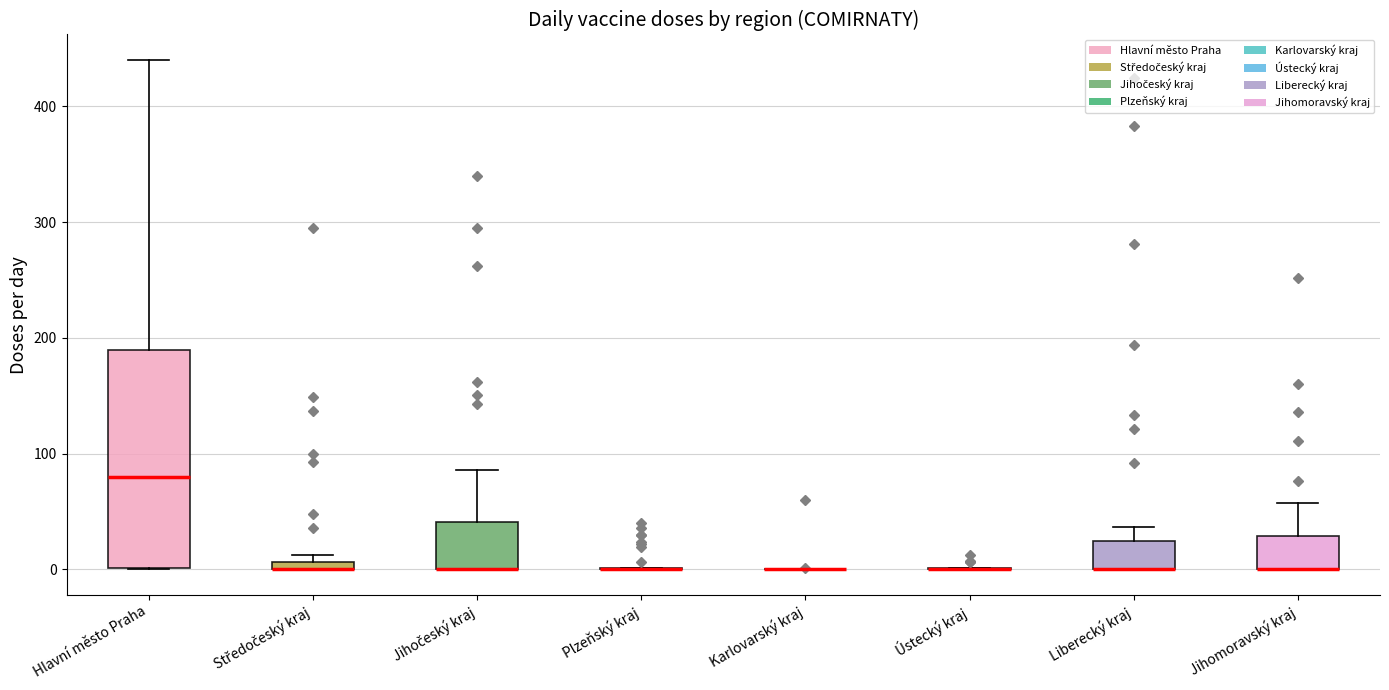

Comparing the boxes themselves (not the whiskers), which one is the tallest?

Hlavní město Praha